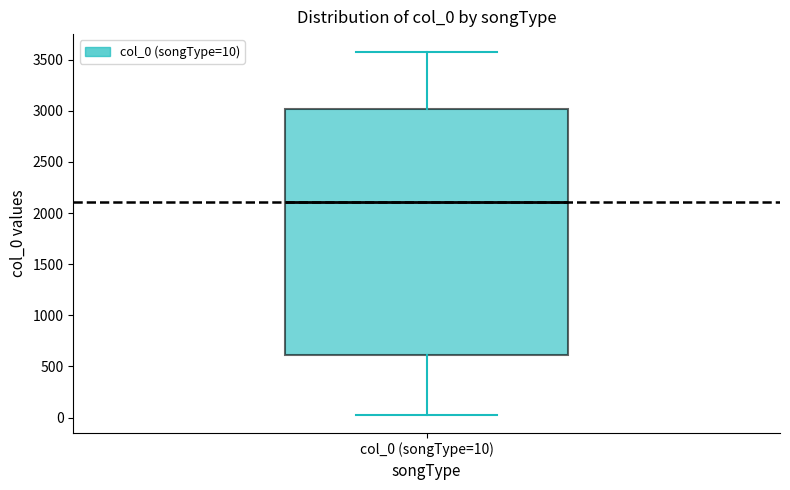

Where does the upper whisker of the box for col_0 (songType=10) end on the y-axis? The values are not printed on the chart, so give them approximately, as read against the axis.

3550